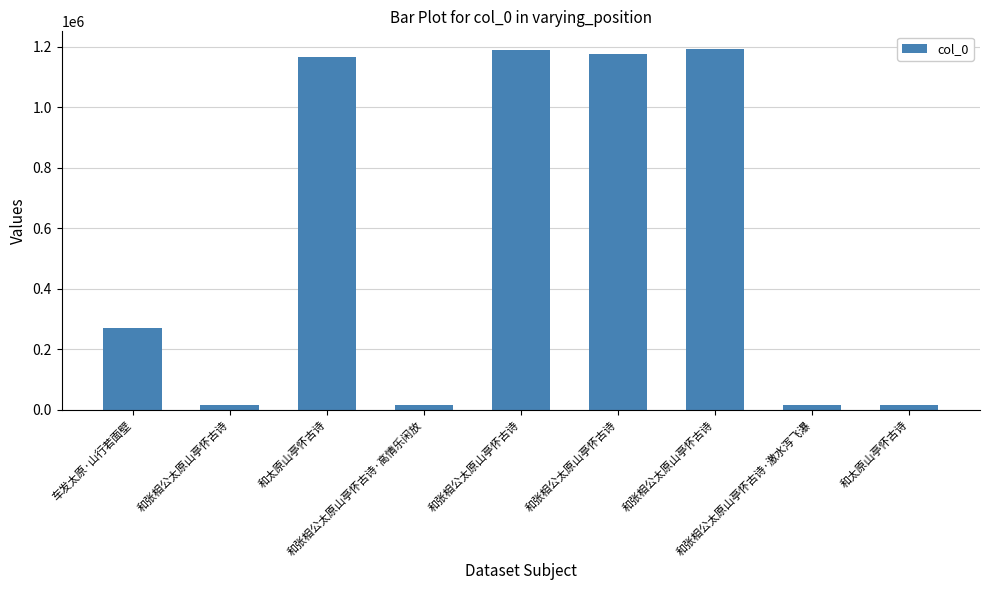

The chart shows a value of 1191233 at 和张相公太原山亭怀古诗. True or false?

True